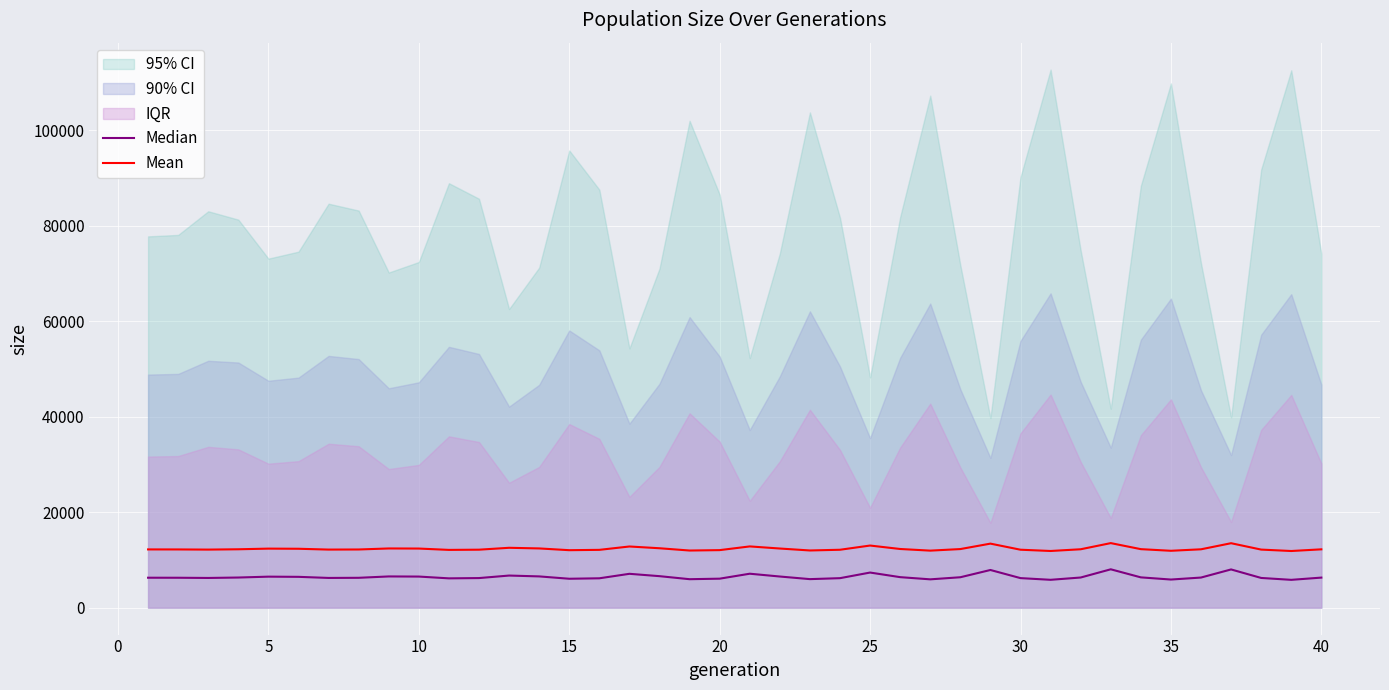

Where is the first local minimum for Mean?

5